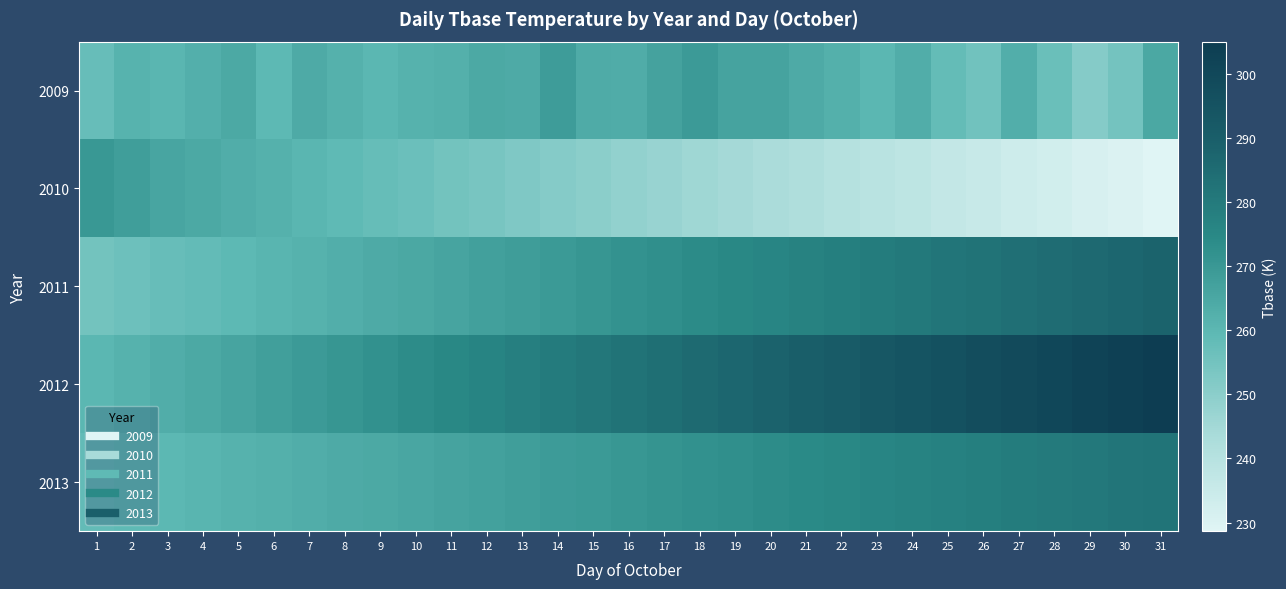

Which series has the widest spread of values?

2012